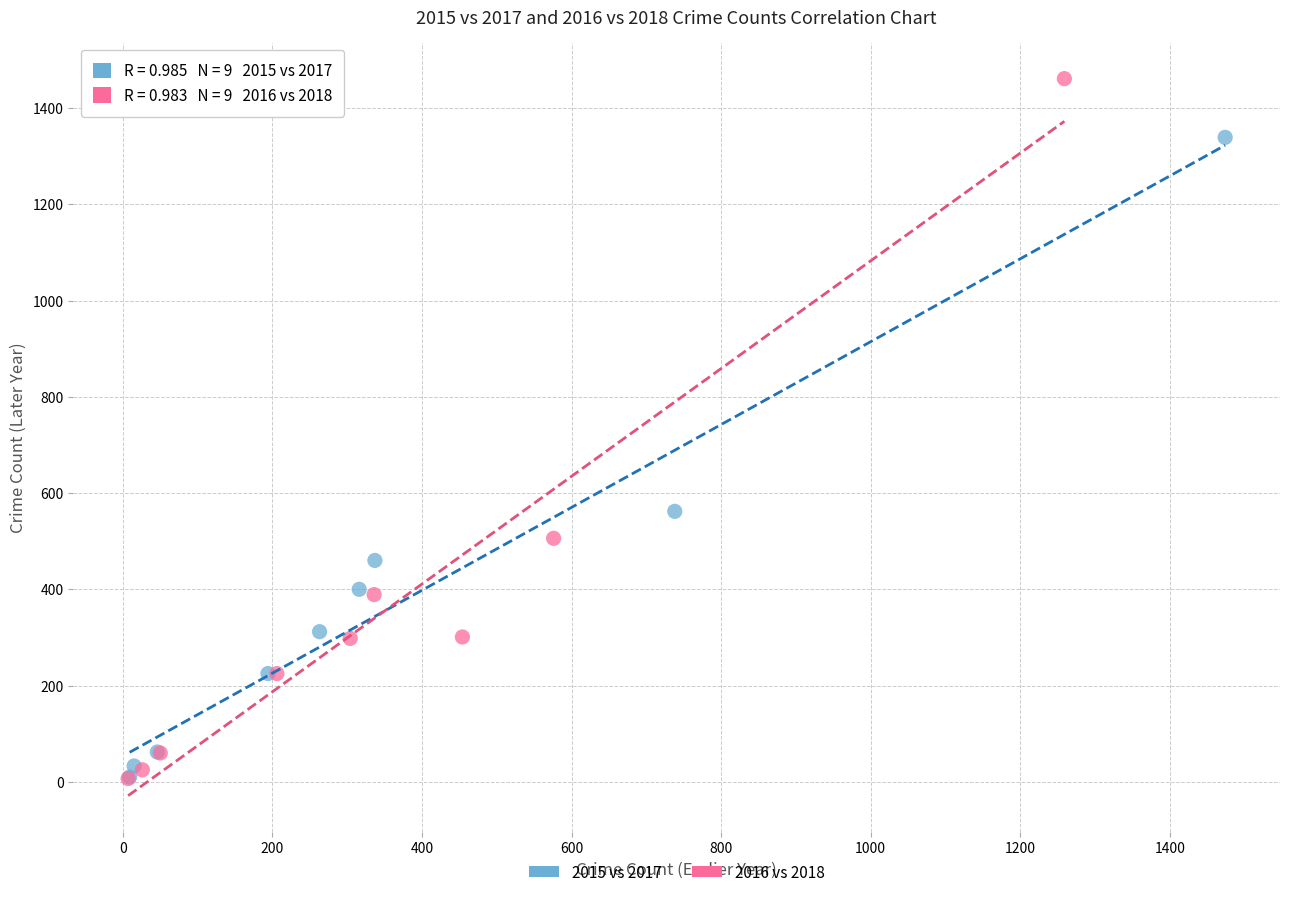

Which series contains the highest Y value?

2016 vs 2018